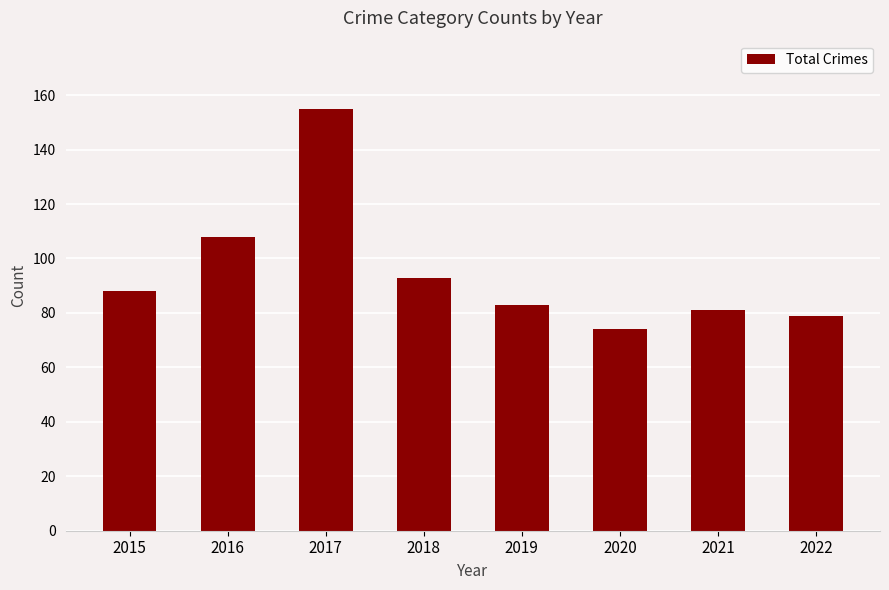

Reading left to right, extract all data points from this chart.

88	108	155	93	83	74	81	79